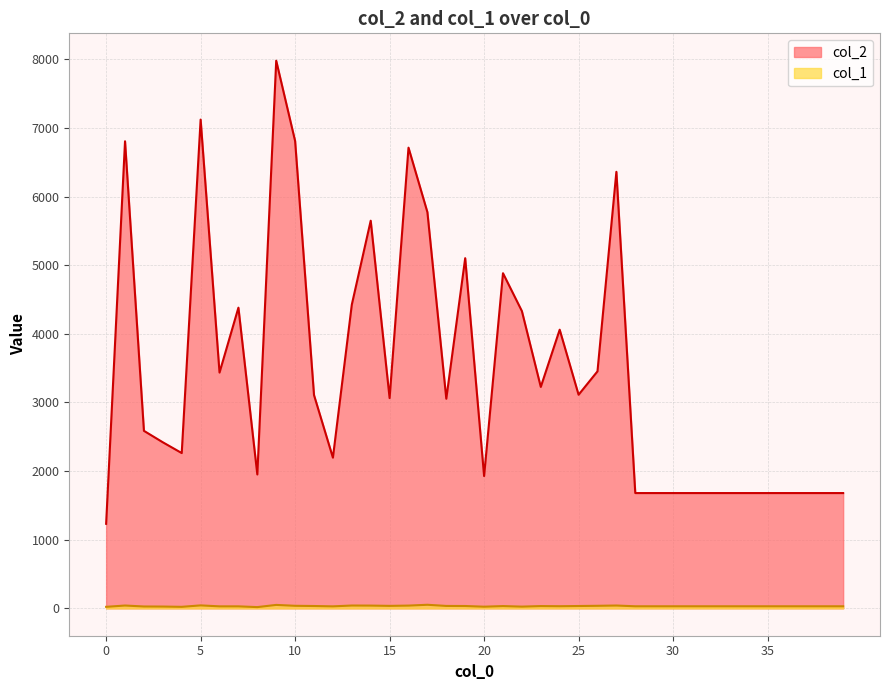

The col_1 series shows 71 at 9. True or false?

False